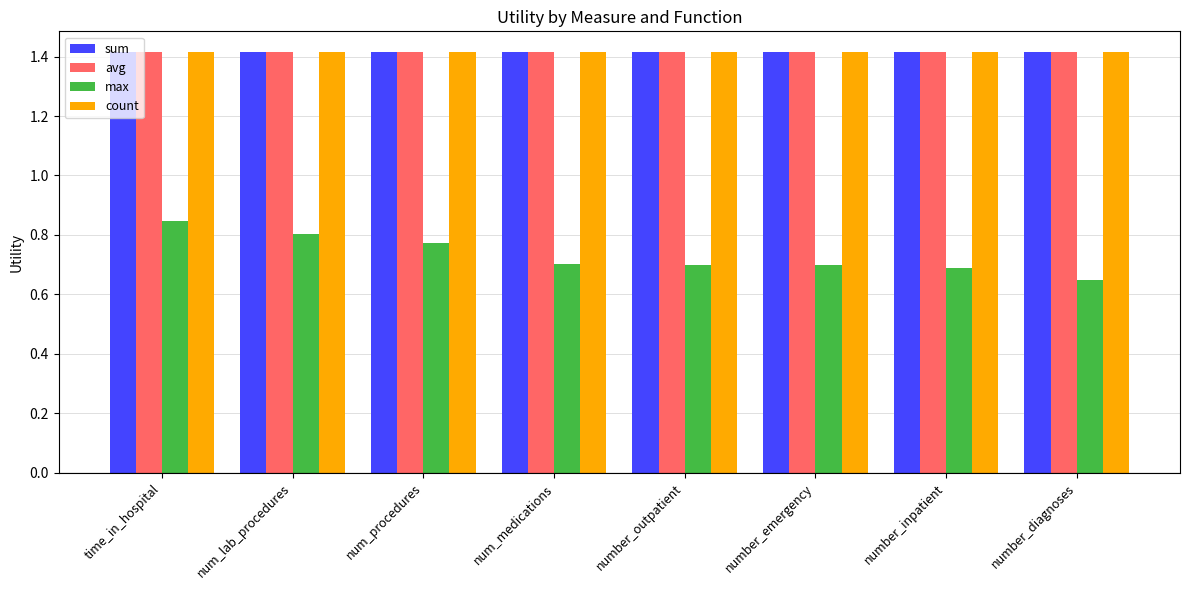

What is the value of the count bar at the 6th from the left?

1.4